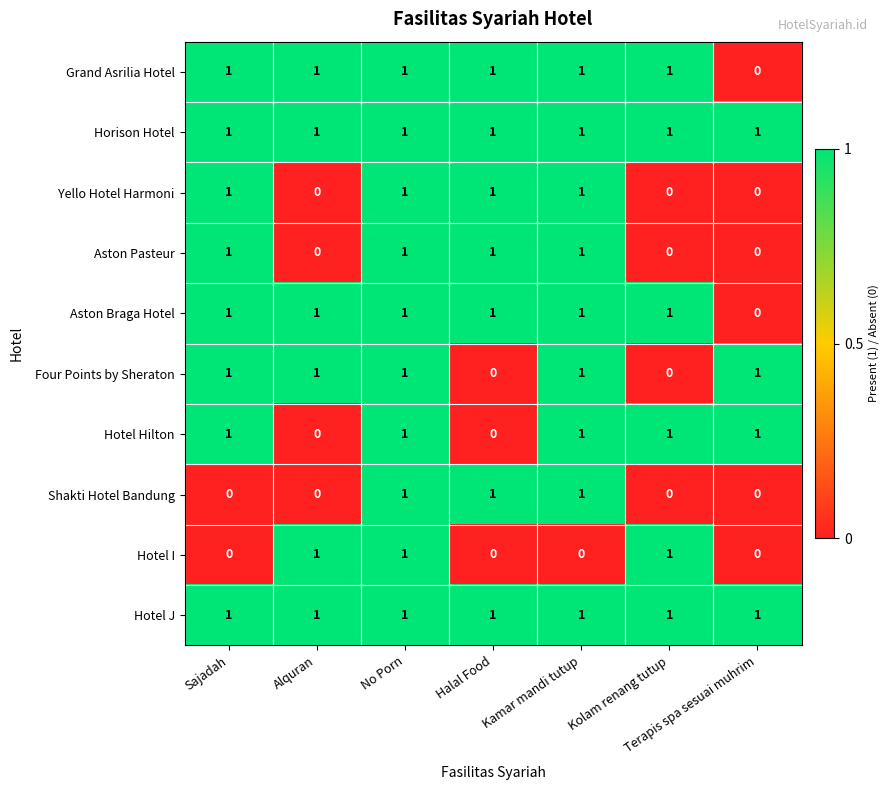

How many Aston Pasteur values are between 0 and 1?

7